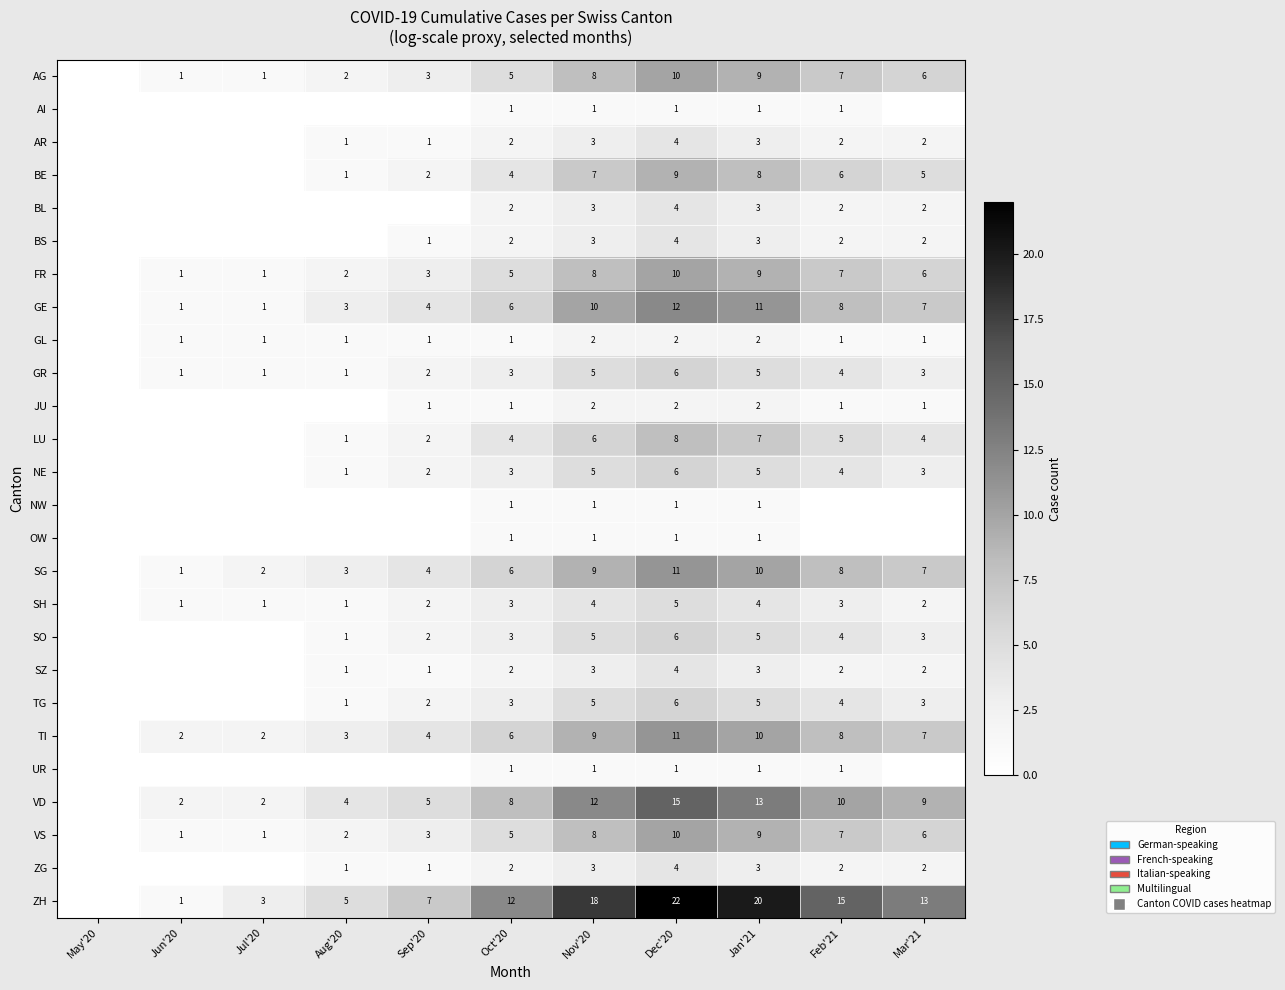

Is it true that SH equals 1 at Oct'20?

False